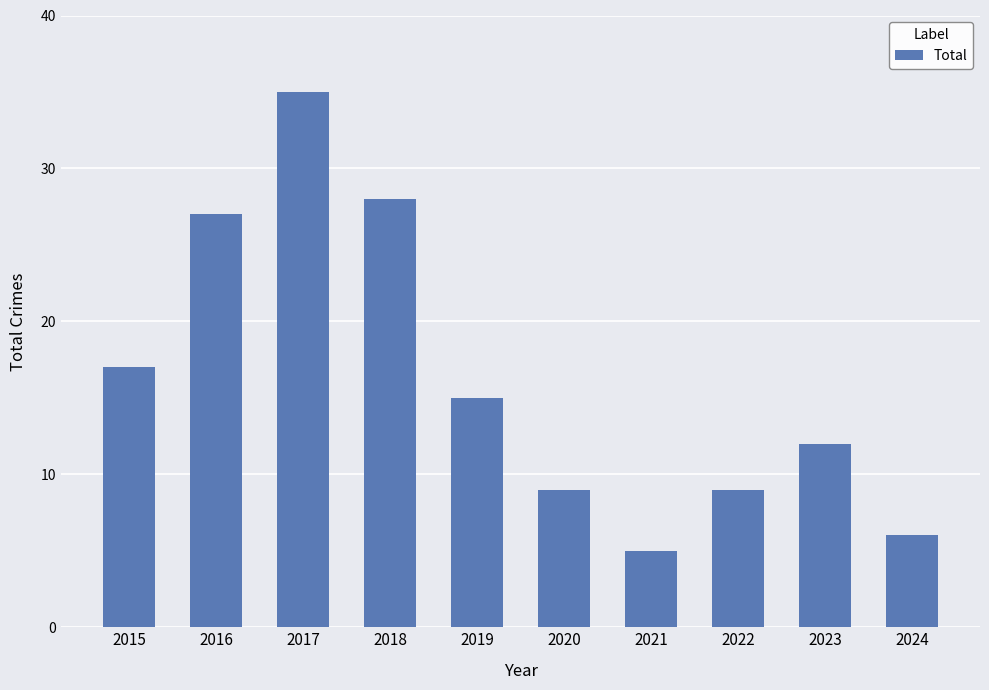

What is the difference between the second highest and minimum values?

23